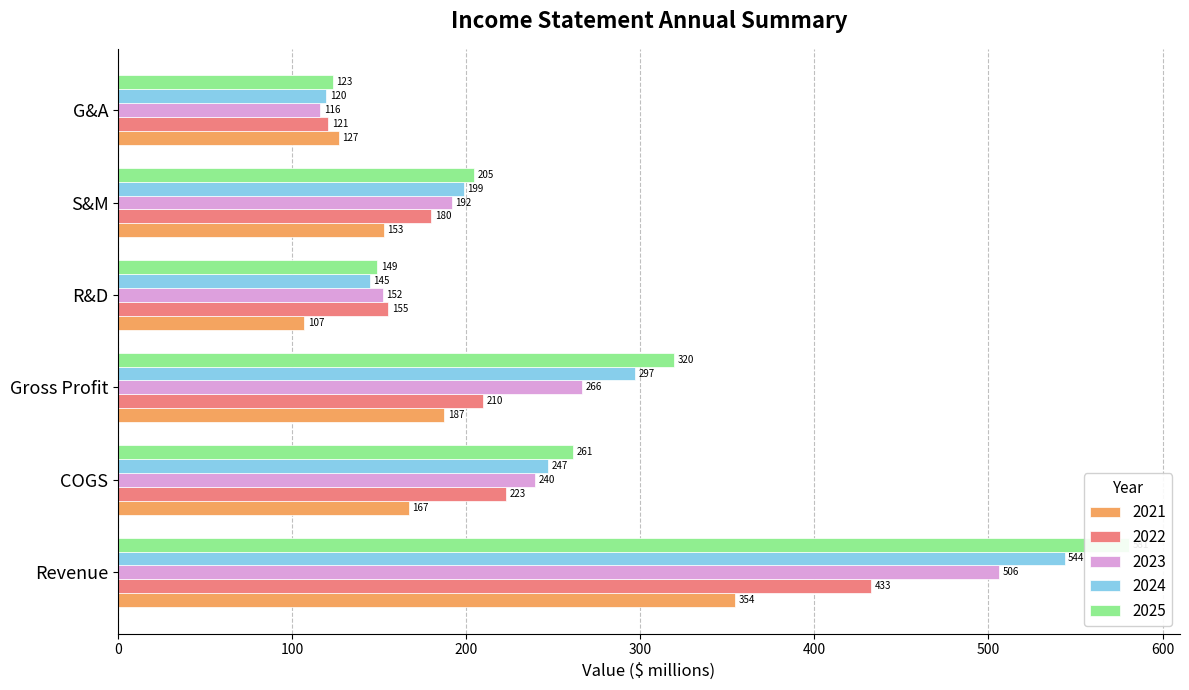

The 2022 series shows 78.9 at G&A. True or false?

False